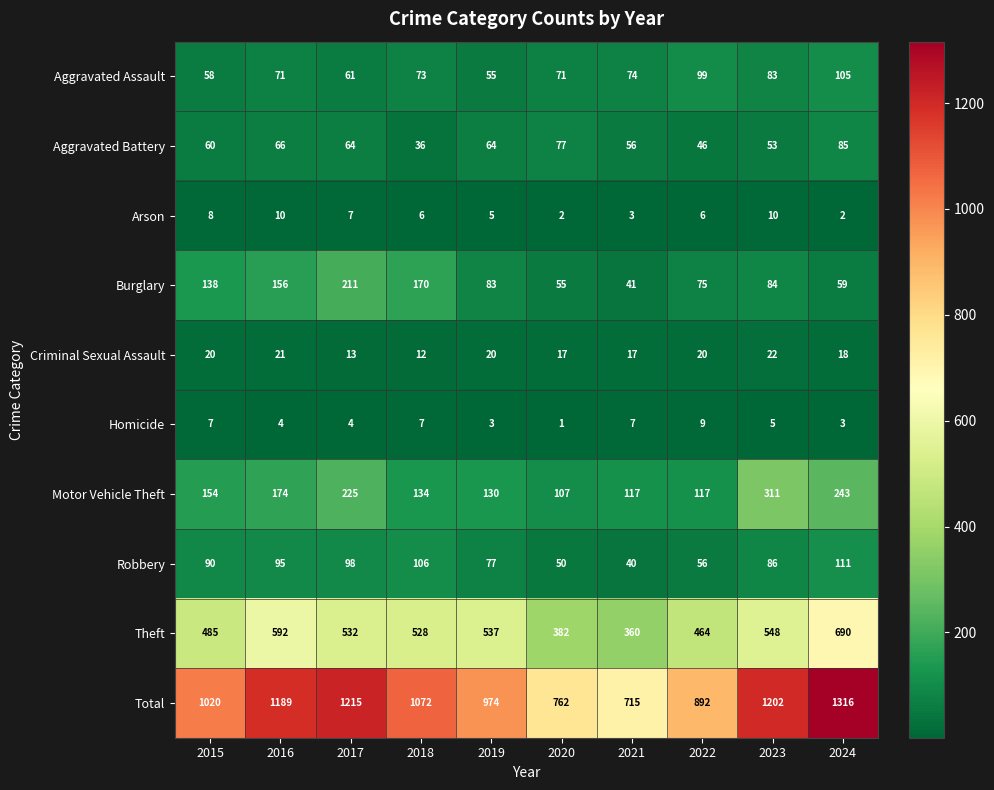

Where does the Homicide series first go above 5?

2015